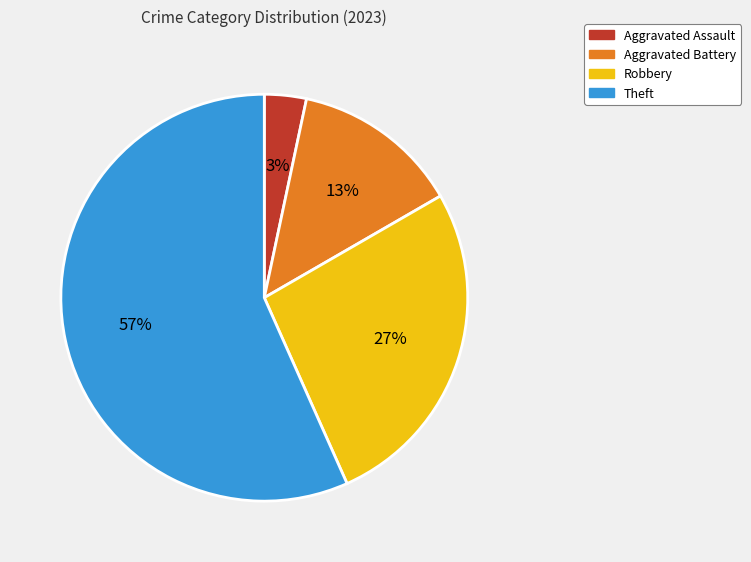

Count the number of slices in the pie.

4